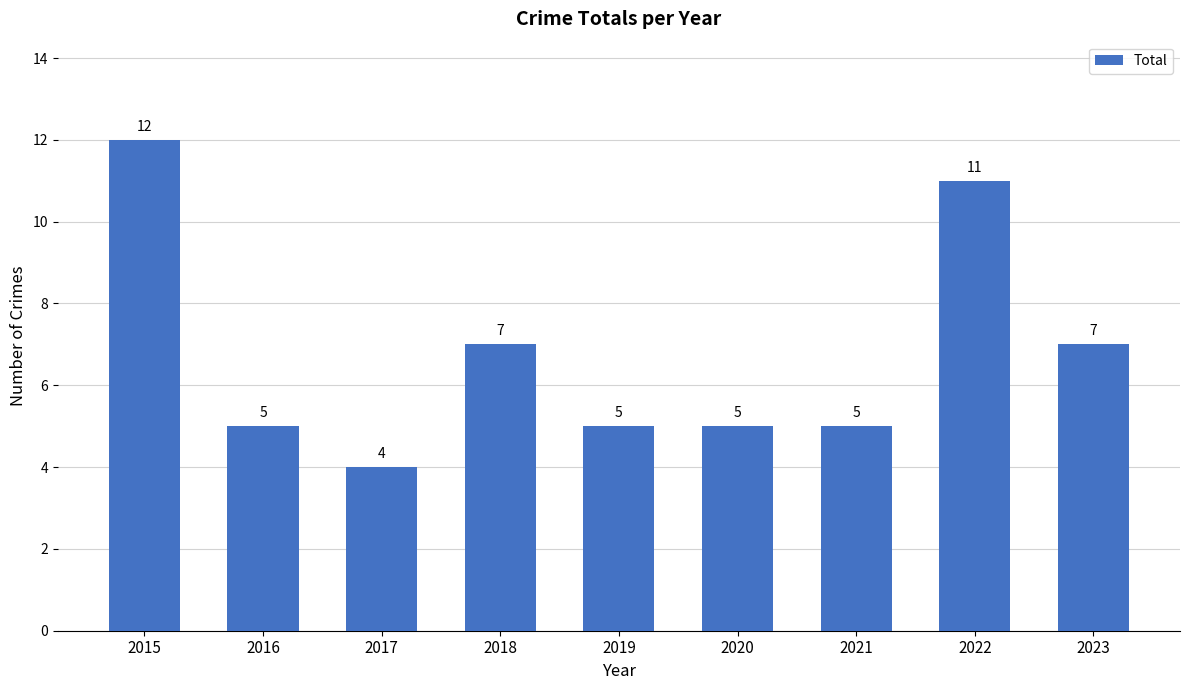

Where does the data first go above 5?

2015